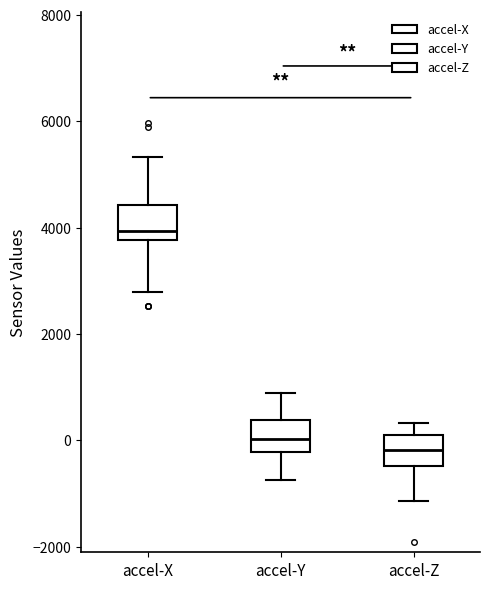

Reading left to right, read every box against the y-axis: the position of its median line, the range the box covers, and the ends of its whiskers. The values are not printed on the chart, so give them approximately, as read against the axis.

accel-X: median 4000, box 3800 to 4400, whiskers 2800 to 5400
accel-Y: median 0, box -200 to 400, whiskers -800 to 800
accel-Z: median -200, box -400 to 200, whiskers -1200 to 400